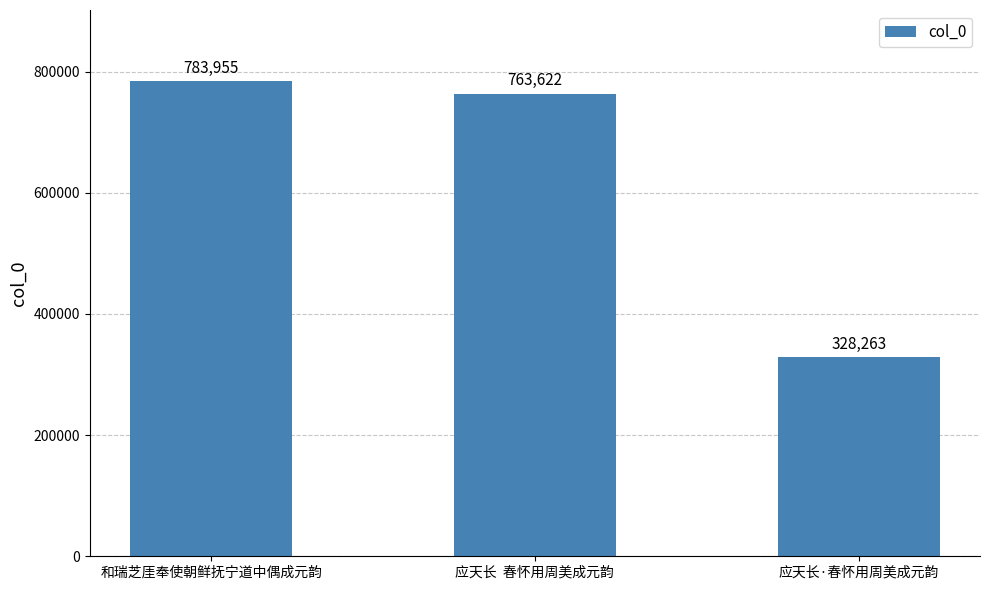

Reading right to left, what are all the values shown in this chart?

328263	763622	783955